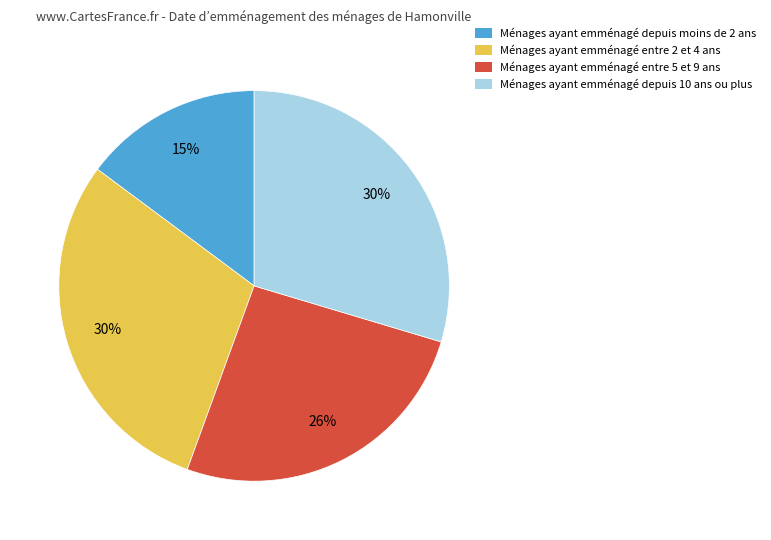

Between Ménages ayant emménagé depuis moins de 2 ans and Ménages ayant emménagé entre 5 et 9 ans, which is larger?

Ménages ayant emménagé entre 5 et 9 ans